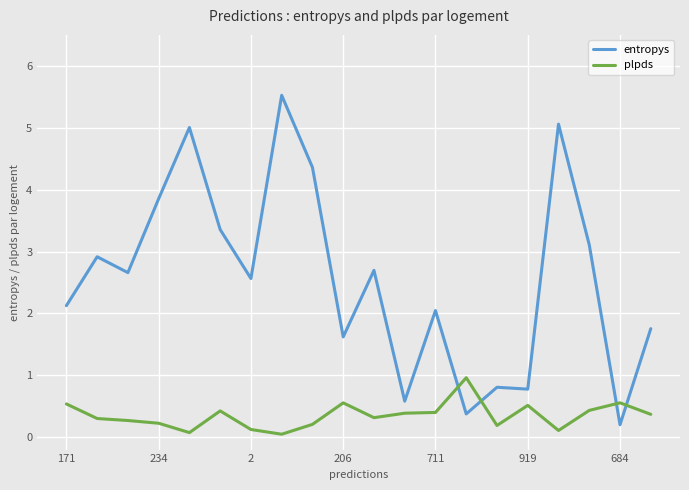

Which series has the largest range (max minus min)?

entropys